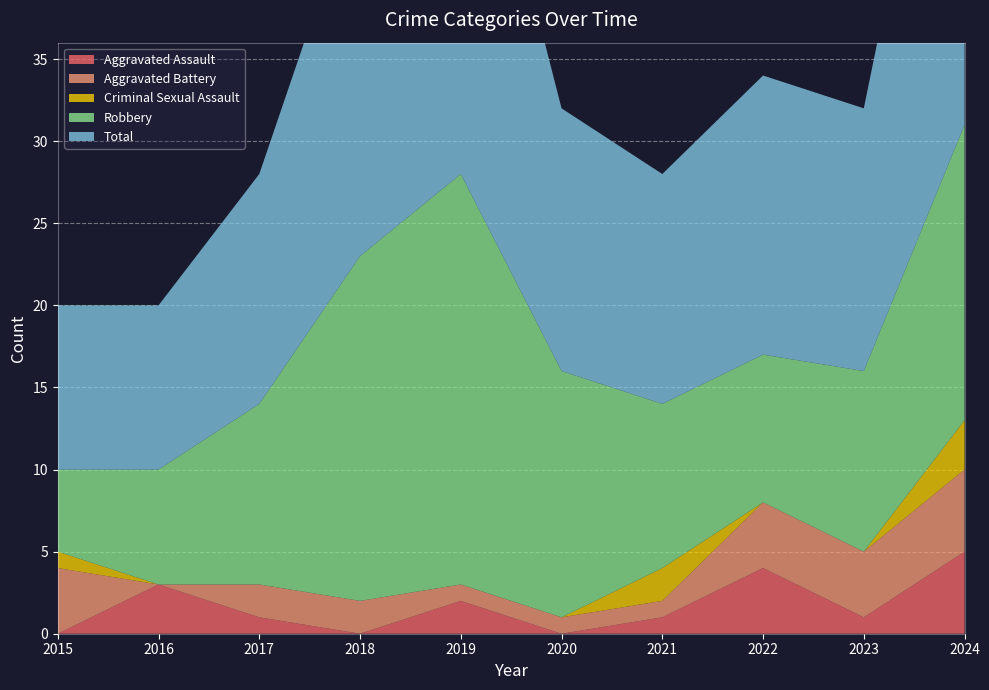

Reading left to right, what are all the values shown in this chart?

Aggravated Assault: 2015=0	2016=3	2017=1	2018=0	2019=2	2020=0	2021=1	2022=4	2023=1	2024=5
Aggravated Battery: 2015=4	2016=0	2017=2	2018=2	2019=1	2020=1	2021=1	2022=4	2023=4	2024=5
Criminal Sexual Assault: 2015=1	2016=0	2017=0	2018=0	2019=0	2020=0	2021=2	2022=0	2023=0	2024=3
Robbery: 2015=5	2016=7	2017=11	2018=21	2019=25	2020=15	2021=10	2022=9	2023=11	2024=18
Total: 2015=10	2016=10	2017=14	2018=23	2019=28	2020=16	2021=14	2022=17	2023=16	2024=31